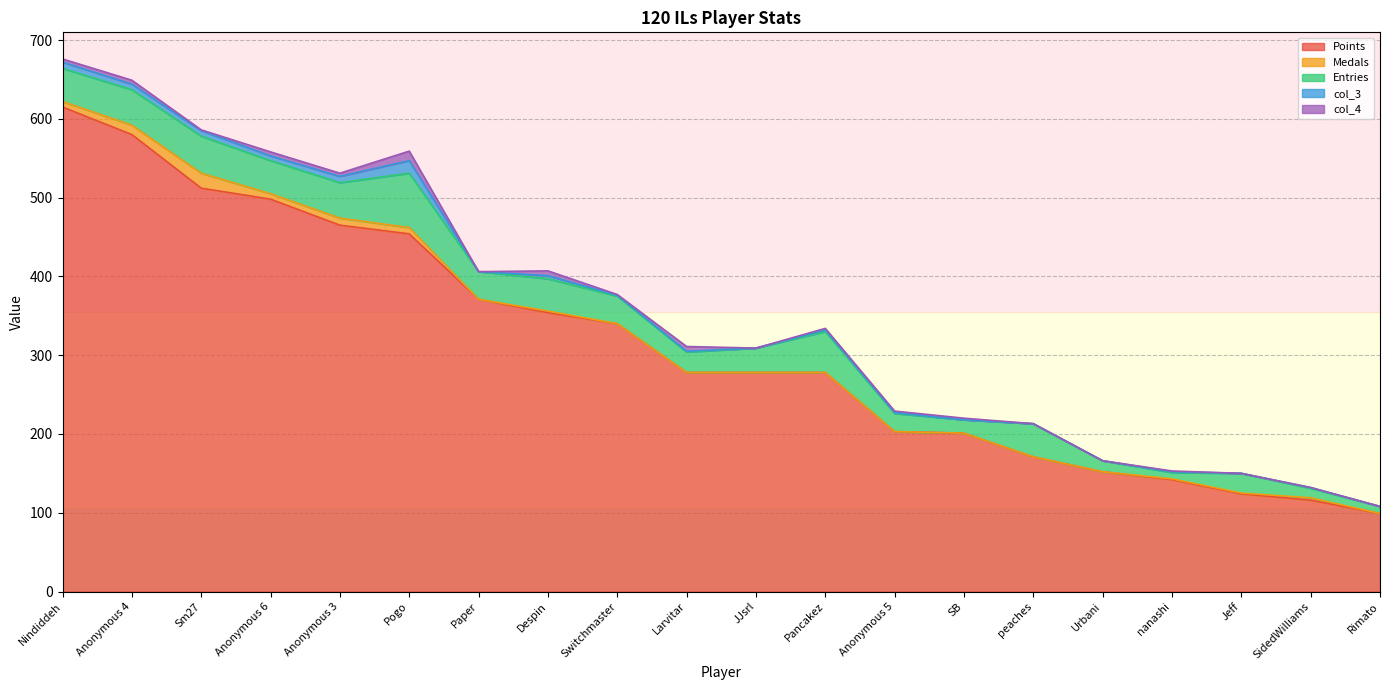

In Medals, how many points are lower than both neighbors (excluding endpoints)?

2